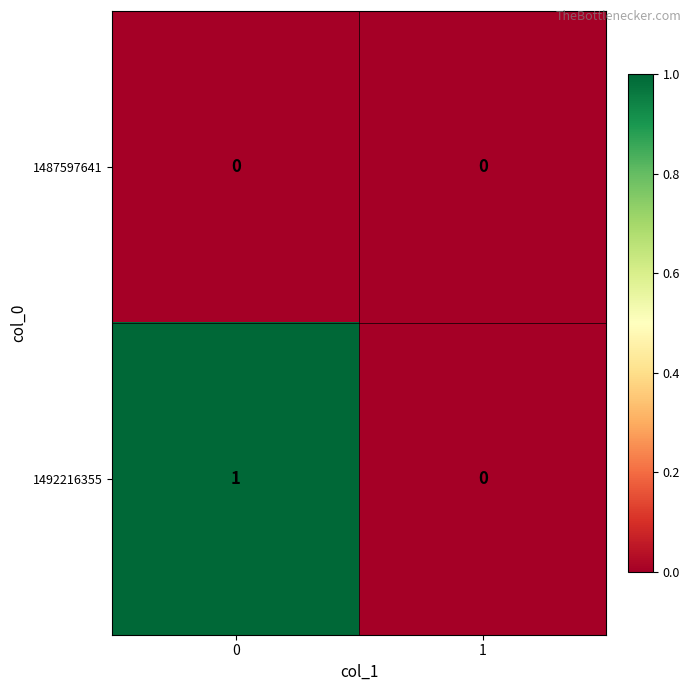

Is the value of 1487597641 at 1 greater than the value of 1492216355 at 0?

No